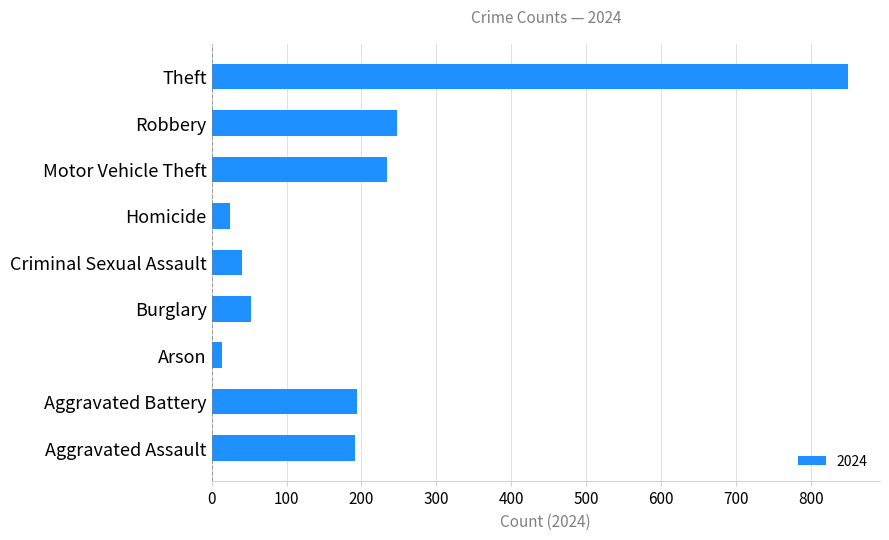

What is the sum of all values?

1847